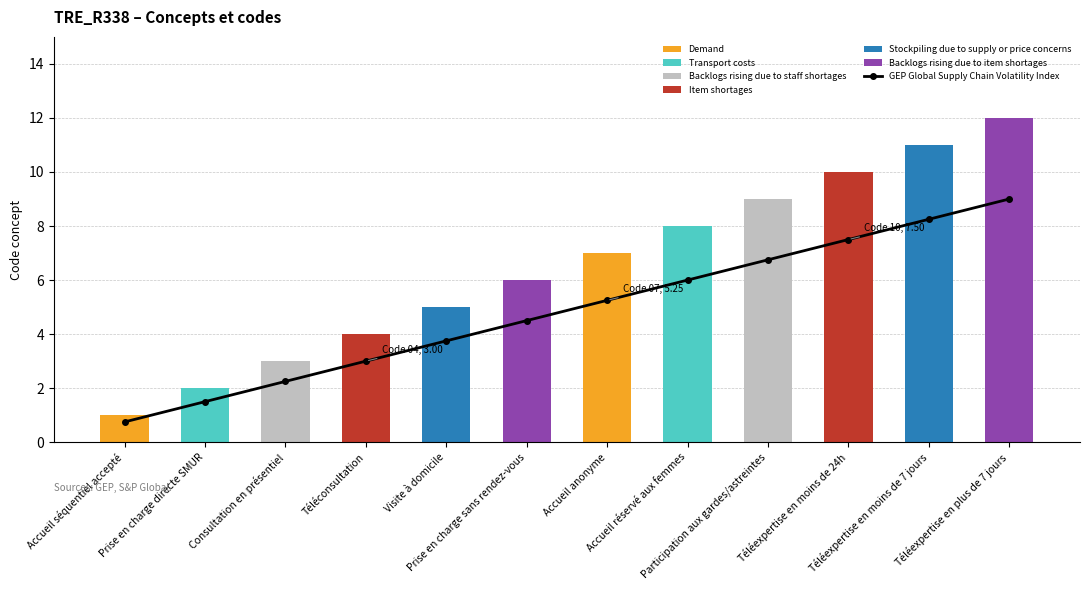

Rank the categories by value from lowest to highest.

Accueil séquentiel accepté, Prise en charge directe SMUR, Consultation en présentiel, Téléconsultation, Visite à domicile, Prise en charge sans rendez-vous, Accueil anonyme, Accueil réservé aux femmes, Participation aux gardes/astreintes, Téléexpertise en moins de 24h, Téléexpertise en moins de 7 jours, Téléexpertise en plus de 7 jours